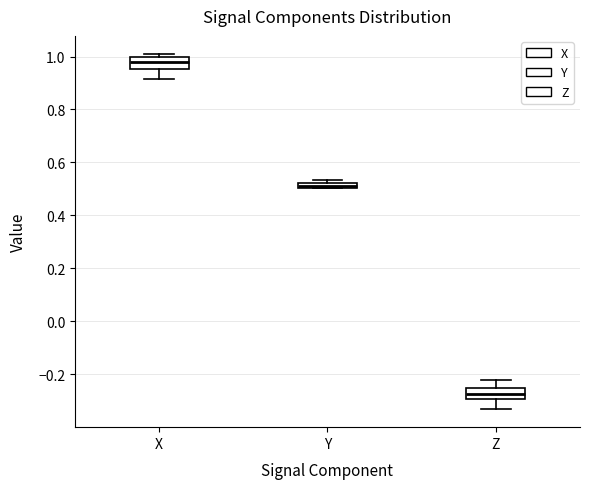

Which box's median line is the lowest?

Z